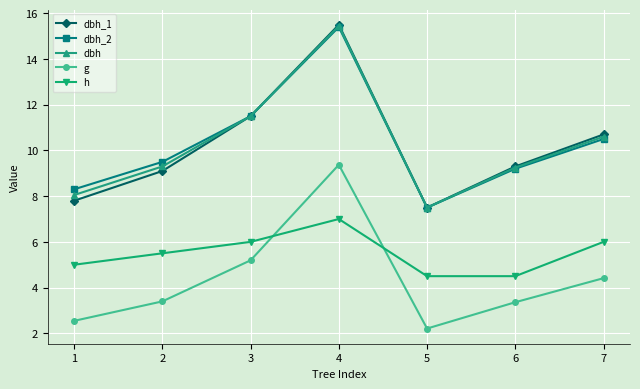

What is the minimum value shown in the chart?

2.2